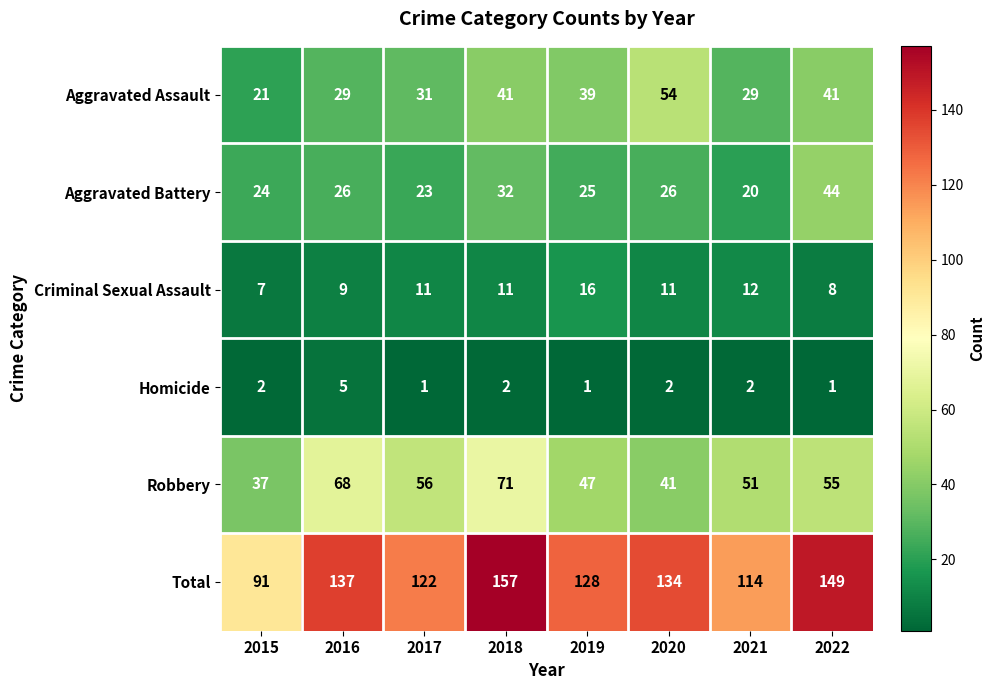

Where is Robbery nearest to the value 54?

2022